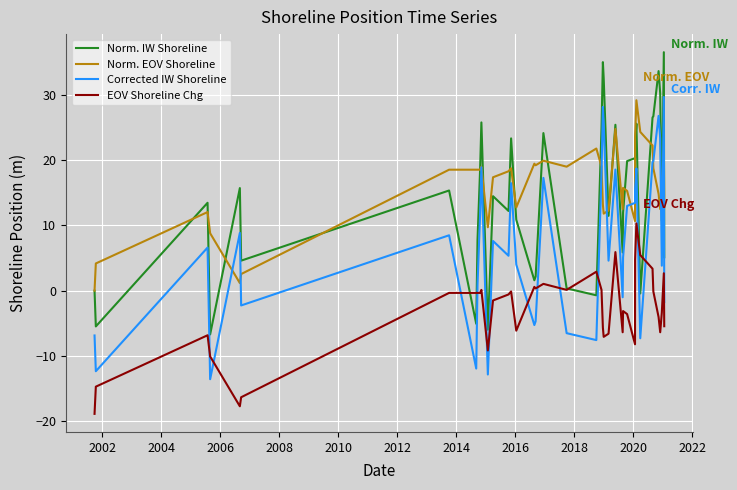

What is the maximum value for EOV Shoreline Chg?

10.3